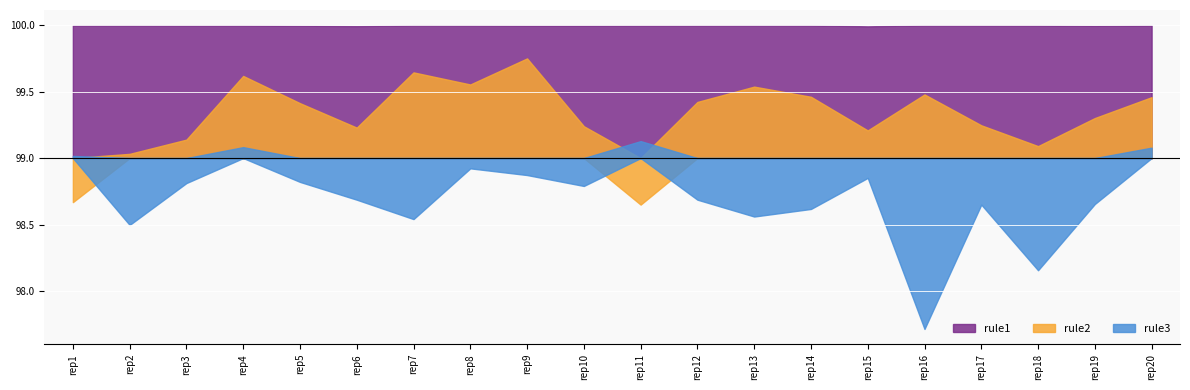

What is the smallest value displayed?

97.7